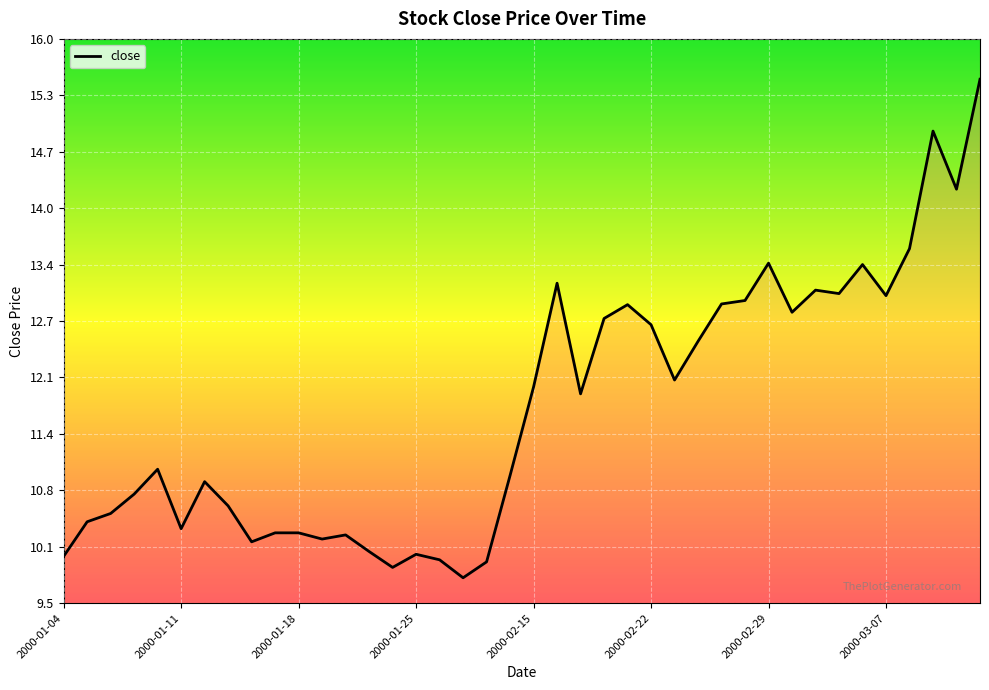

What is the difference between the maximum and minimum values?

5.7